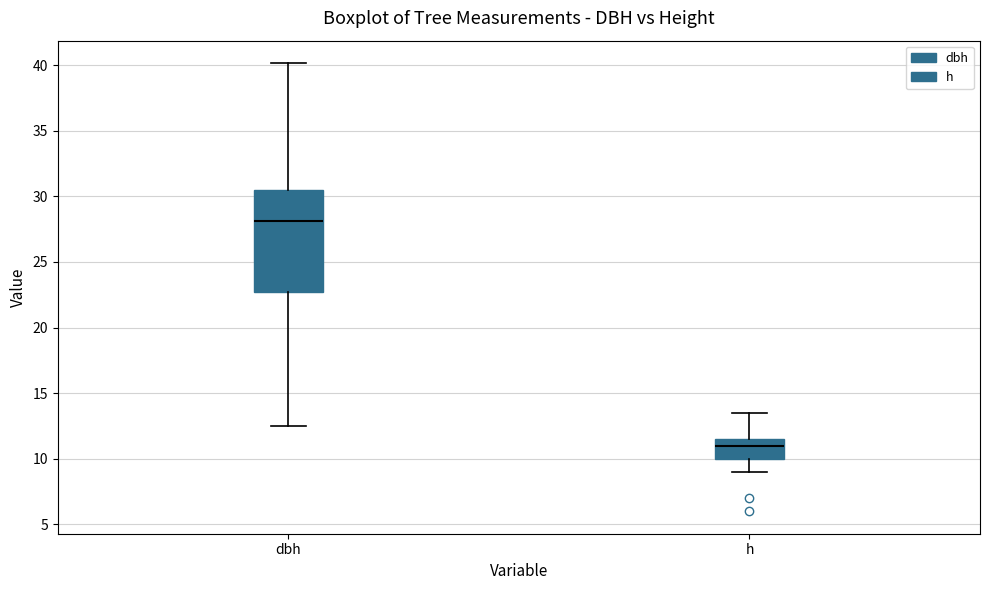

Which box is the tallest, from its lower edge to its upper edge?

dbh